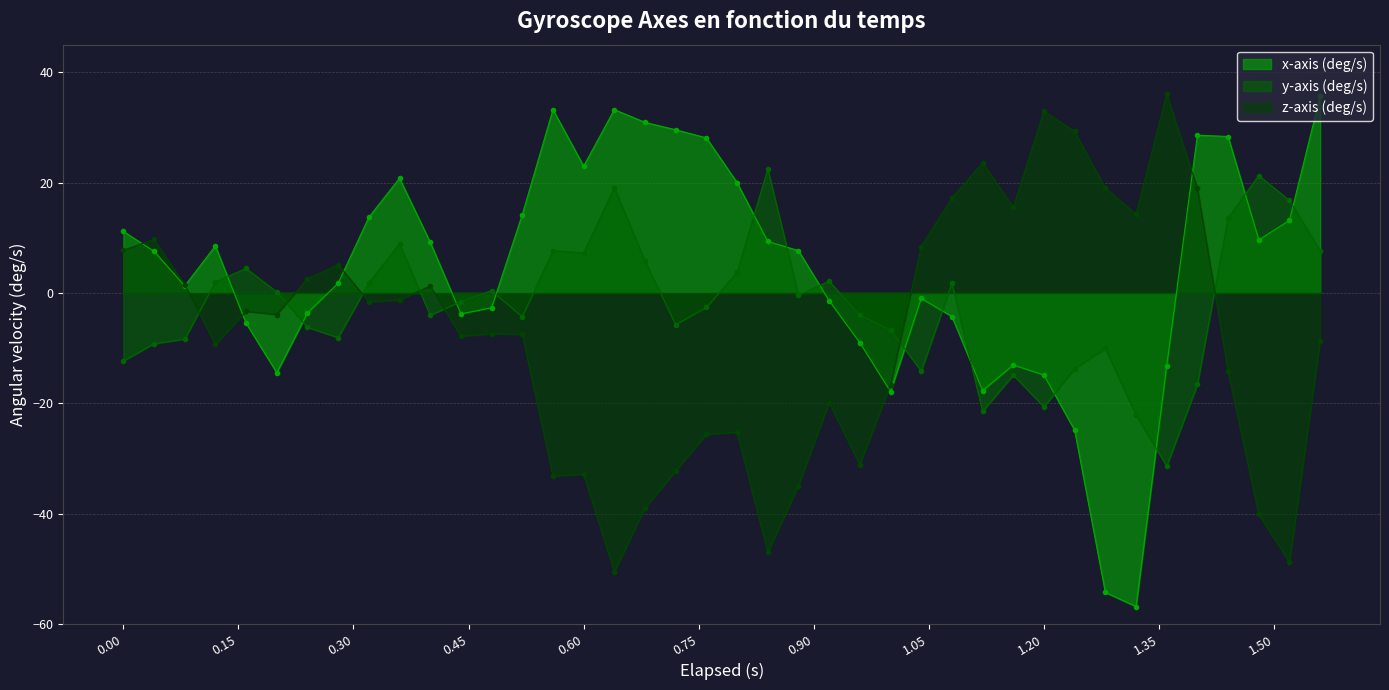

List the series in order of their peak value, lowest first.

y-axis (deg/s), x-axis (deg/s), z-axis (deg/s)